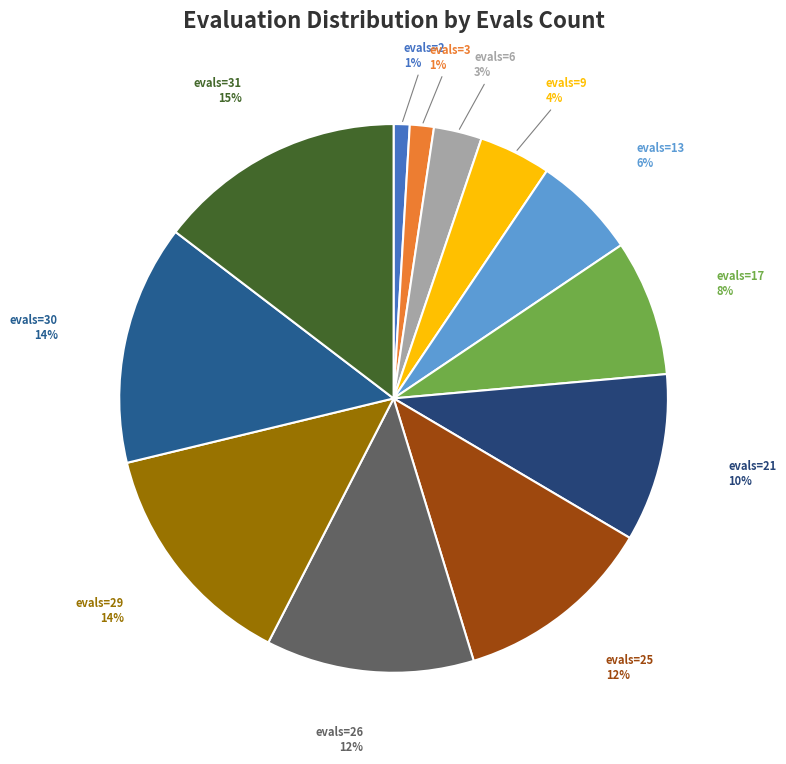

Count the number of slices in the pie.

12